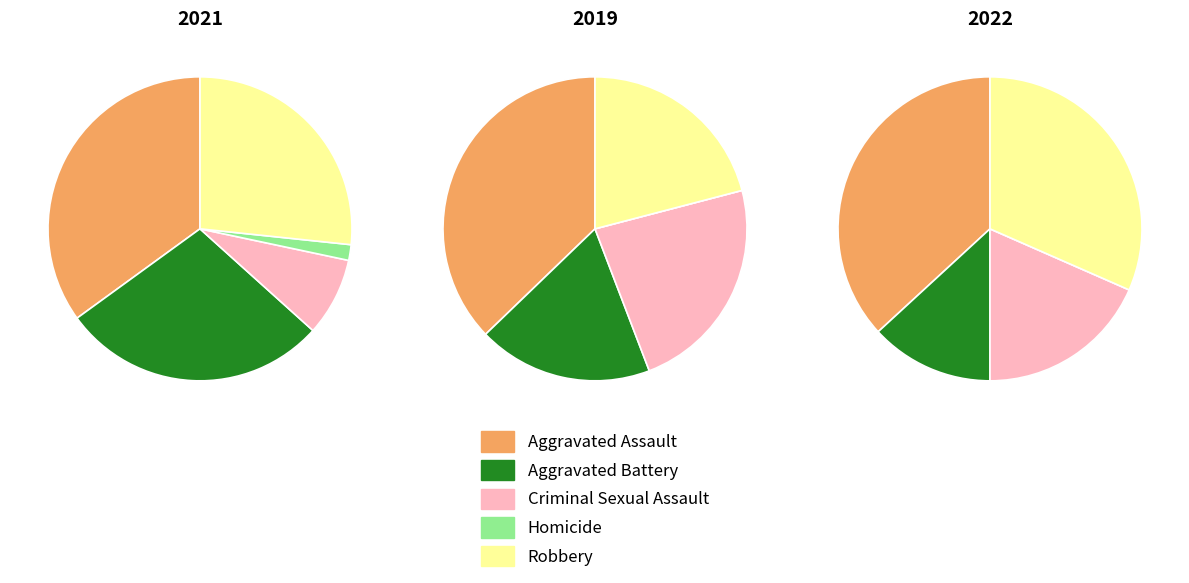

The Criminal Sexual Assault slice represents 23% of the pie. True or false?

True